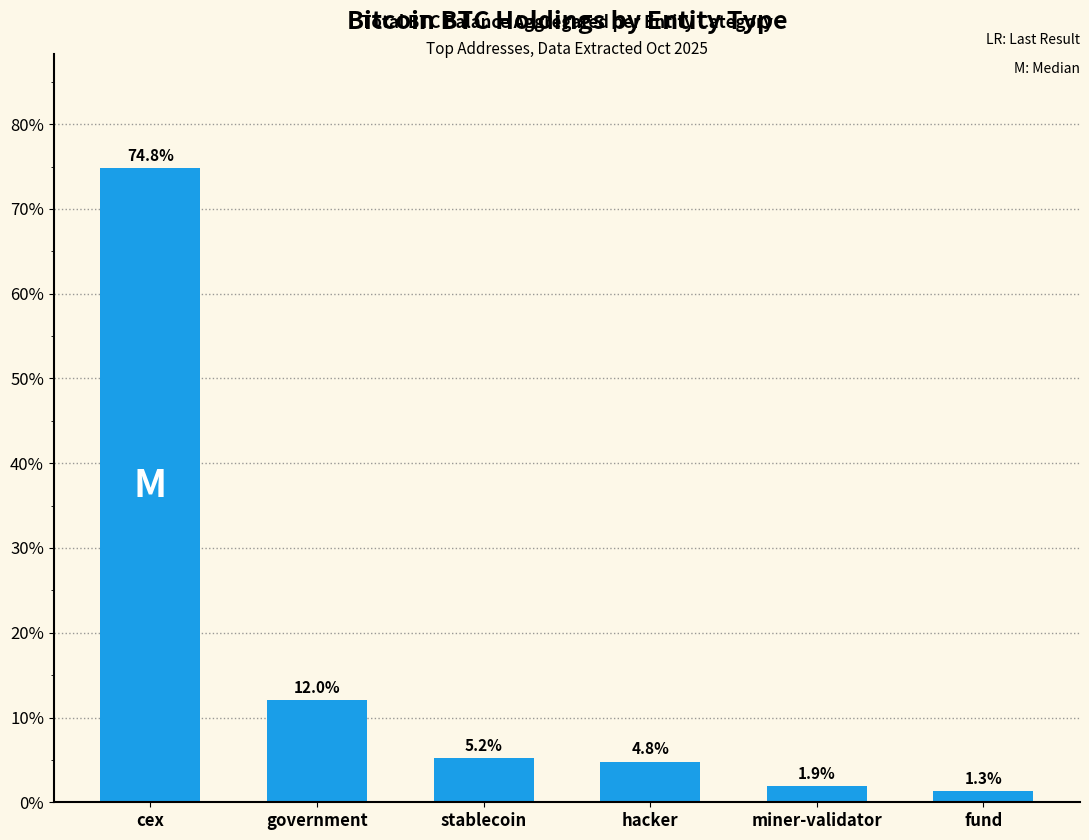

What is the maximum value shown in the chart?

74.8